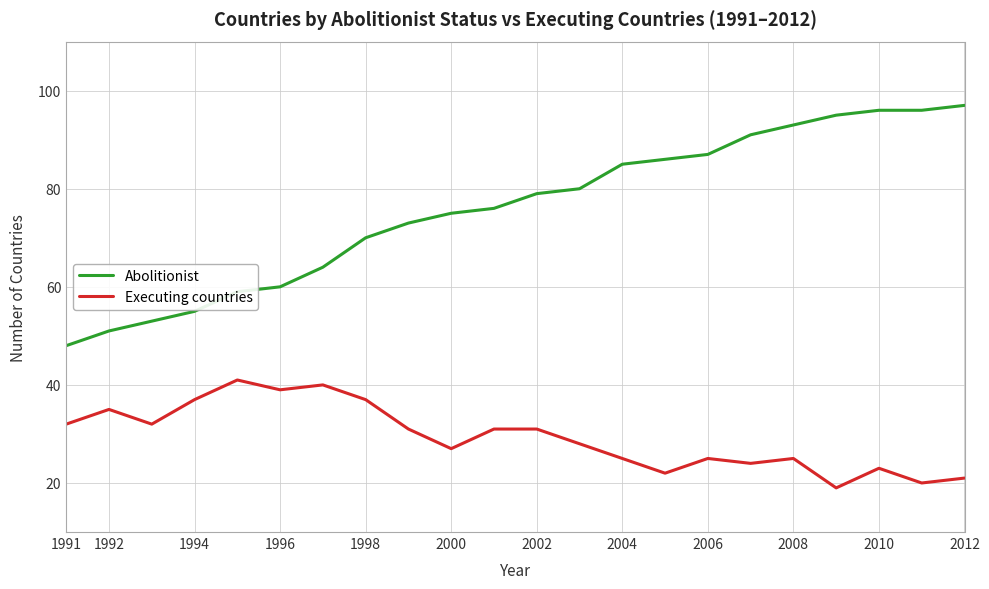

Count the number of data series in this chart.

2